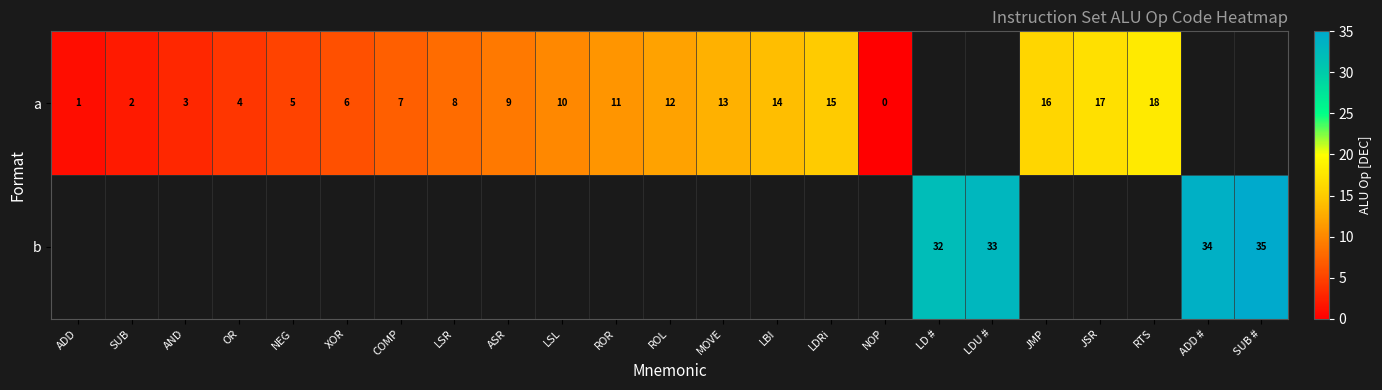

Which has a higher value, LSL or JSR?

JSR